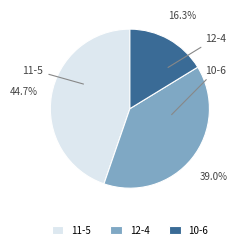

To the nearest percent, what is the difference between the largest and smallest slice percentages?

28%